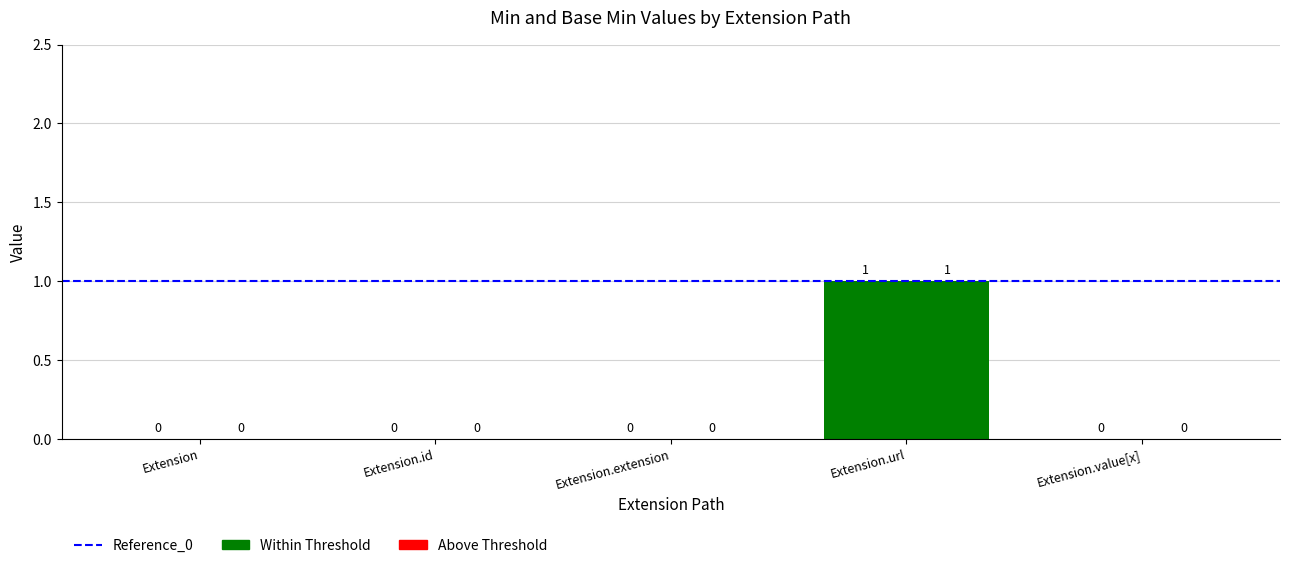

At which category does the chart reach its peak across all series?

Extension.url